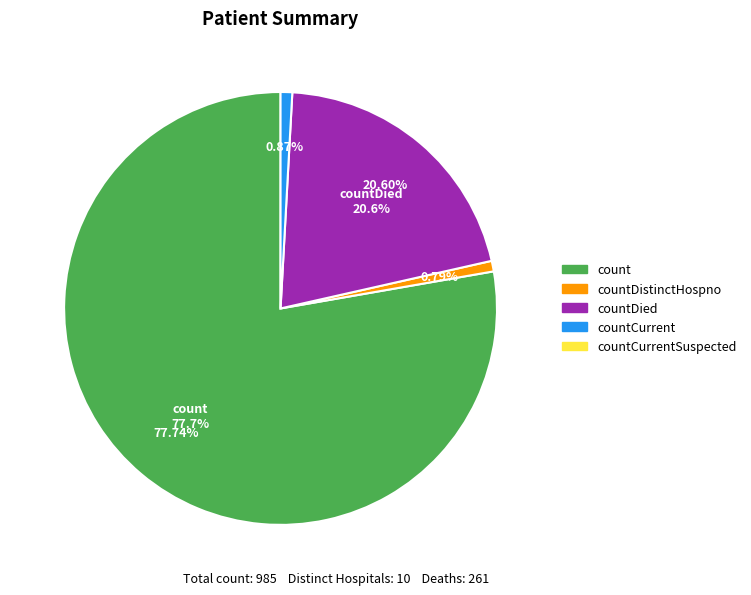

Count the number of slices in the pie.

5